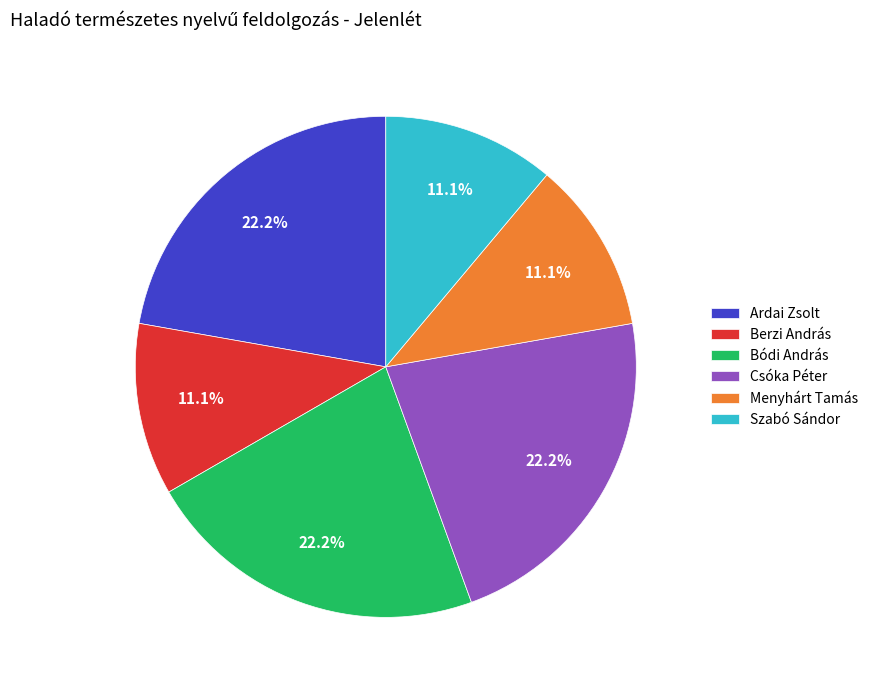

Is there any slice that represents more than half of the pie?

No